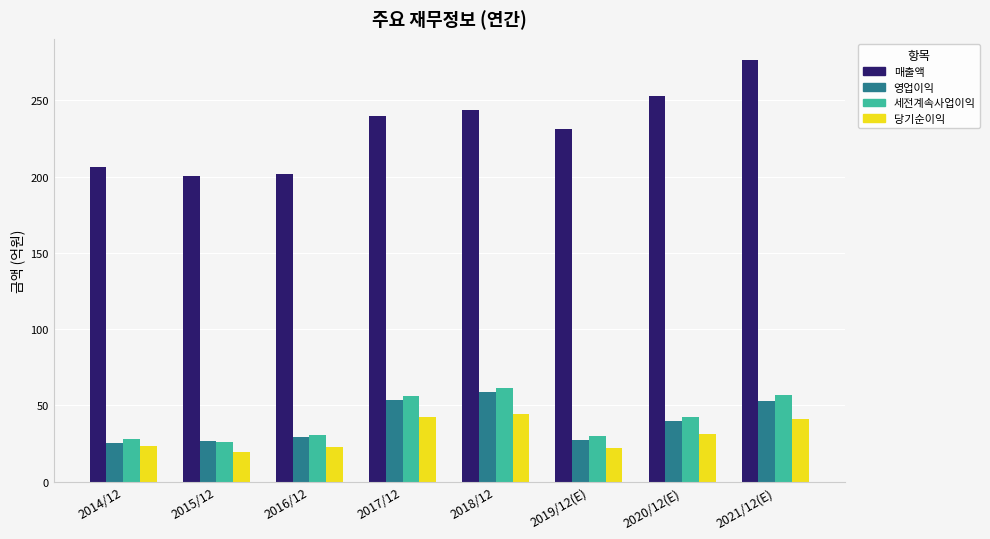

Which category has the lowest value across all series?

2015/12